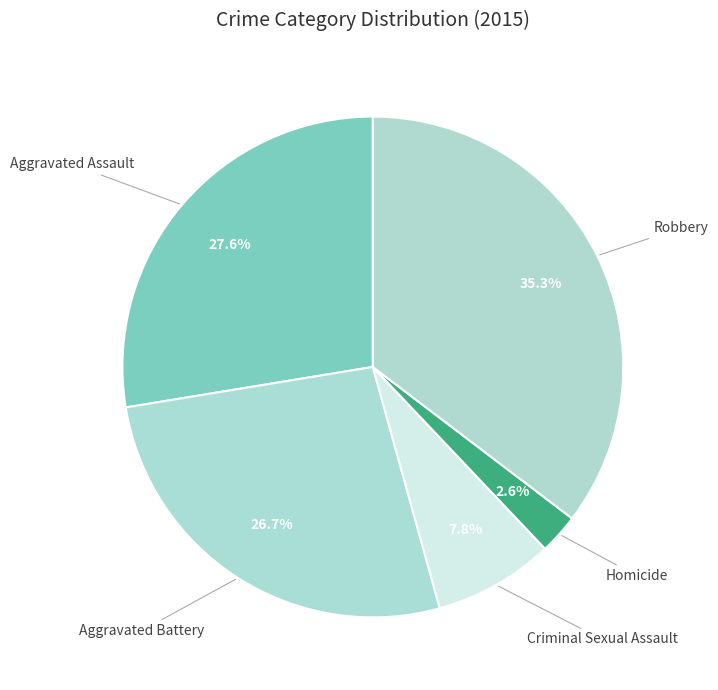

Count the number of slices in the pie.

5